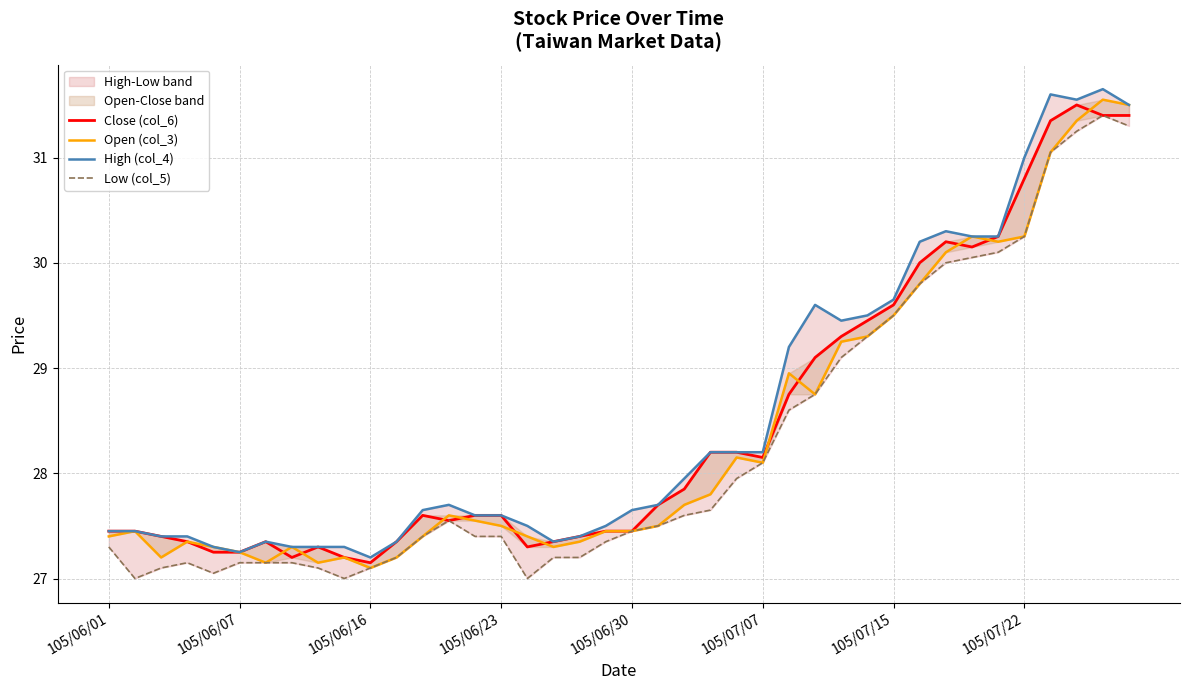

Is it true that Close (col_6) equals 27.9 at 22?

True